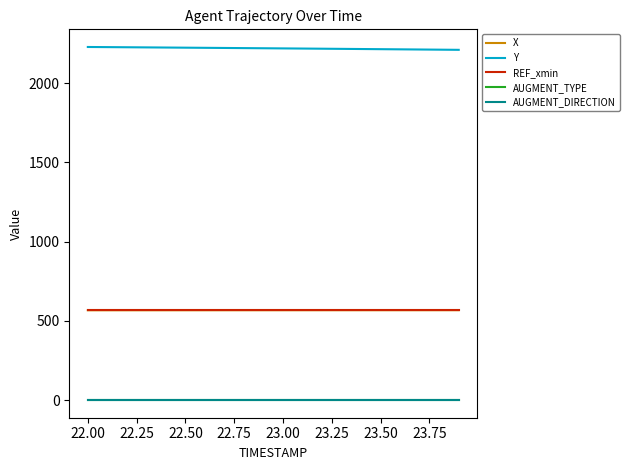

What are all the series names shown in the legend?

X, Y, REF_xmin, AUGMENT_TYPE, AUGMENT_DIRECTION